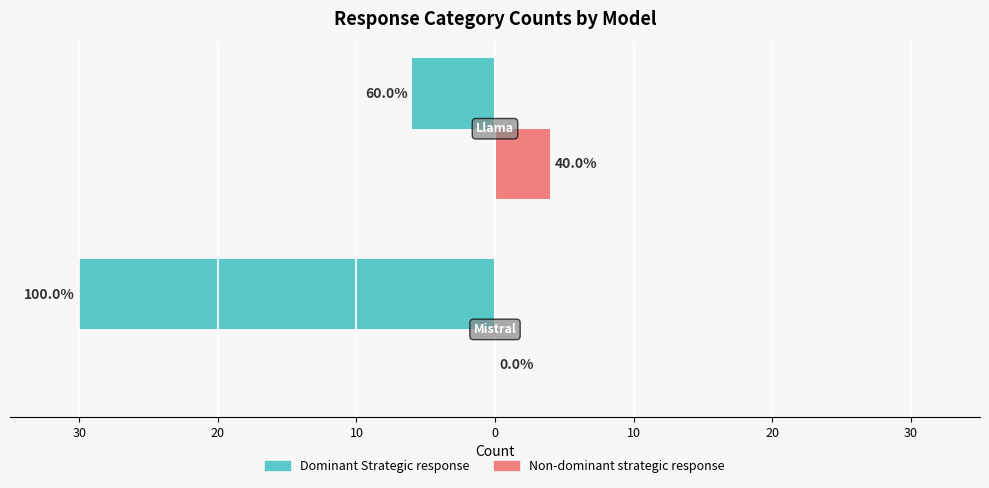

Reading left to right, list all the values displayed in this chart.

Dominant Strategic response: -30	-6
Non-dominant strategic response: 0	4